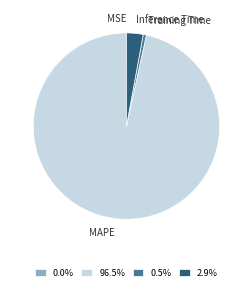

Between Training Time and MAPE, which is larger?

MAPE